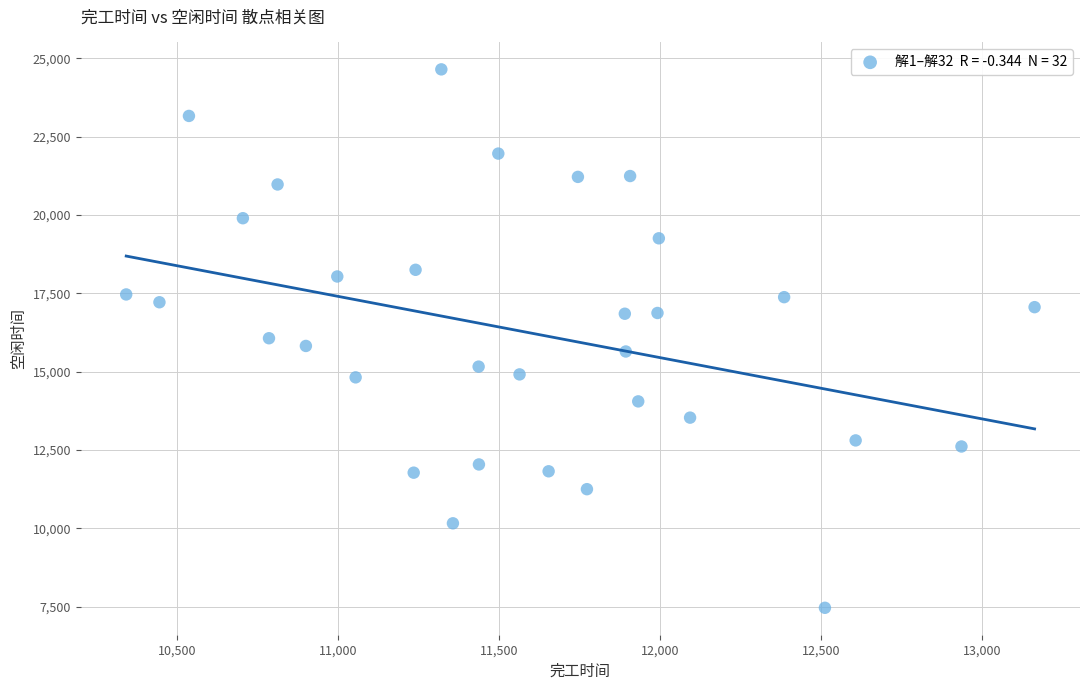

What is the range of Y values (max minus min)?

17180.3